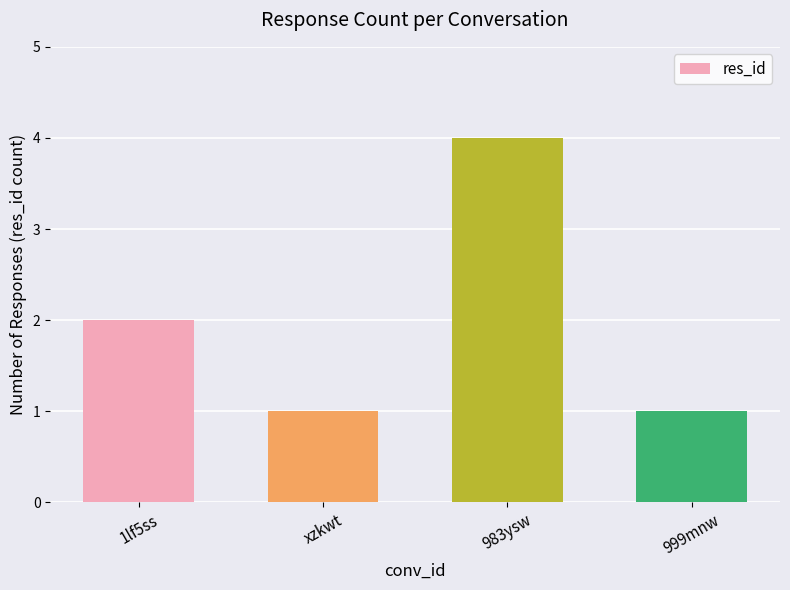

How many bars are there in total?

4